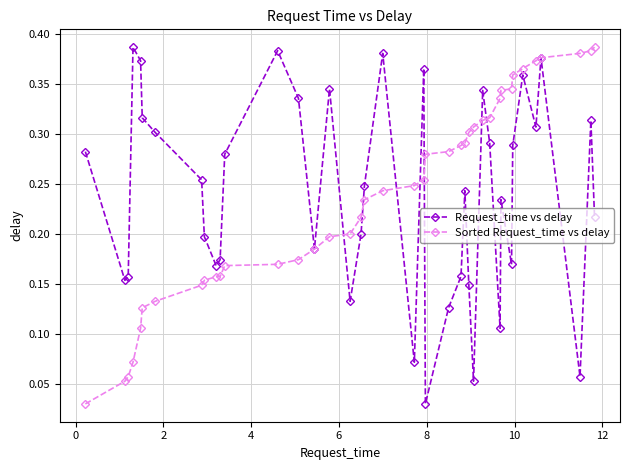

True or false: Request_time vs delay has more than 1 points higher than both neighbors.

True